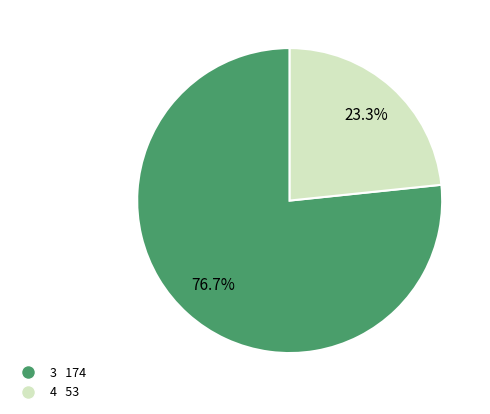

What portion of the pie excludes 3?

23.3%